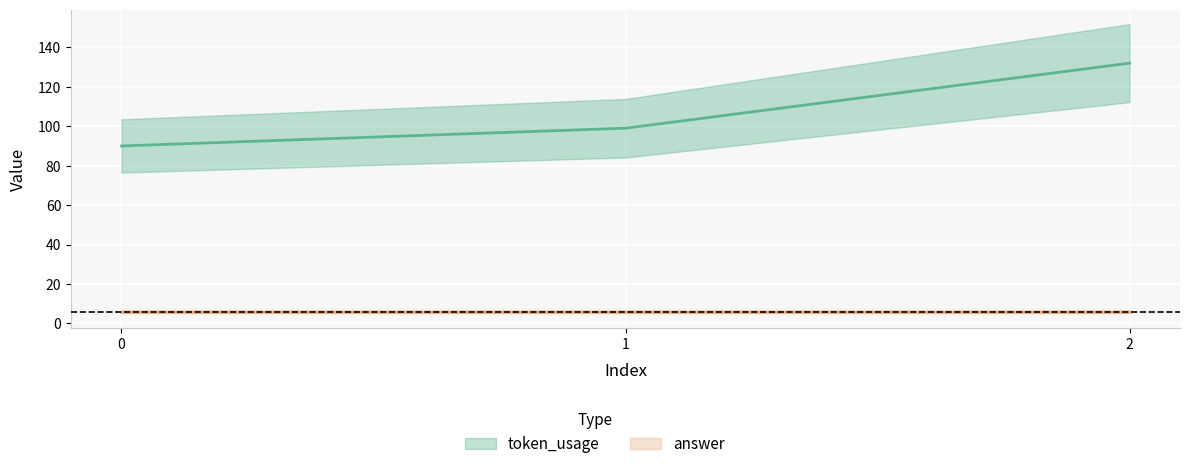

Reading left to right, what are all the values shown in this chart?

90	99	132